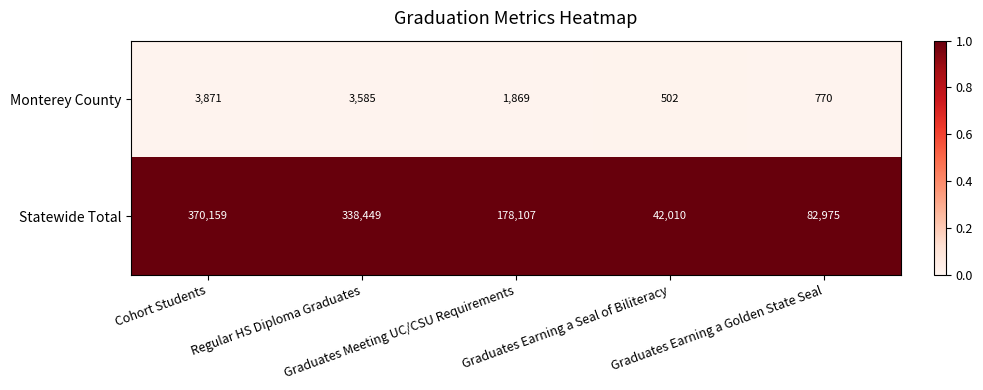

At how many categories does at least one series exceed 96870?

3